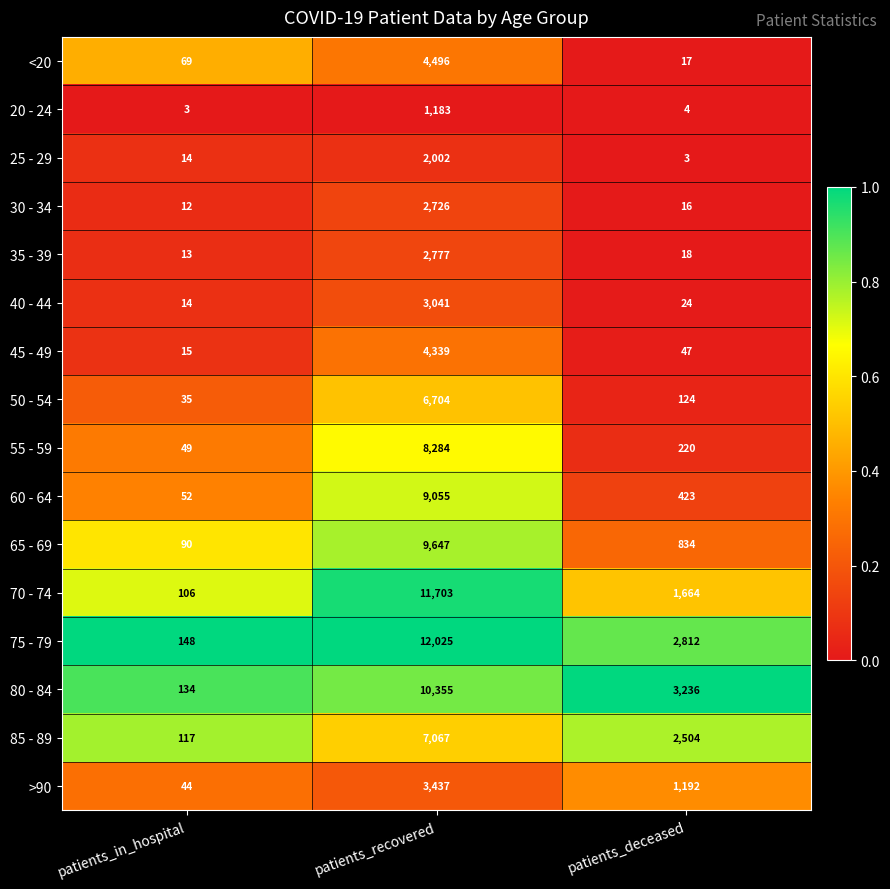

True or false: 55 - 59 has a value of 11 at patients_in_hospital.

False